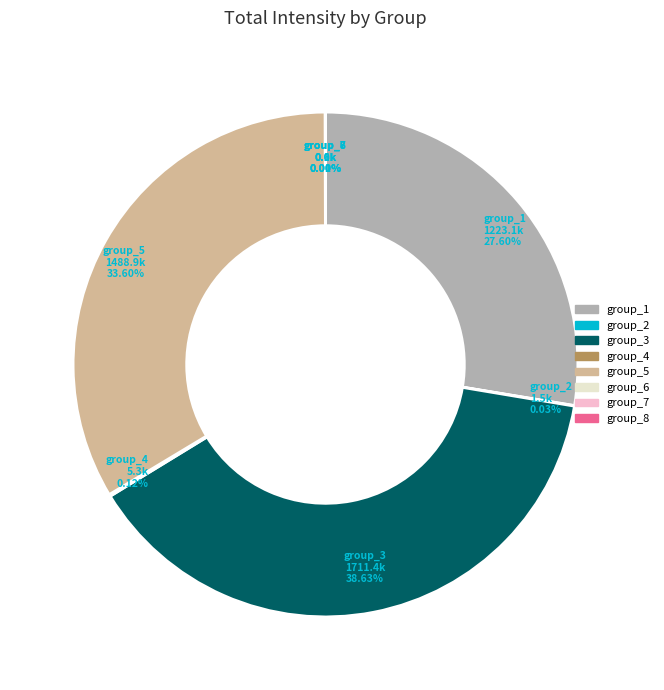

Which slice is the largest?

group_3